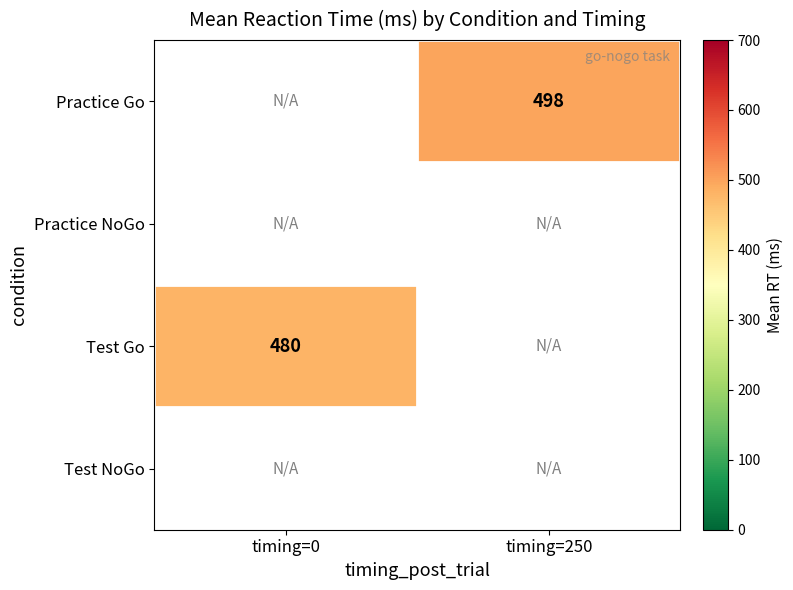

What is the greatest value displayed?

498.2